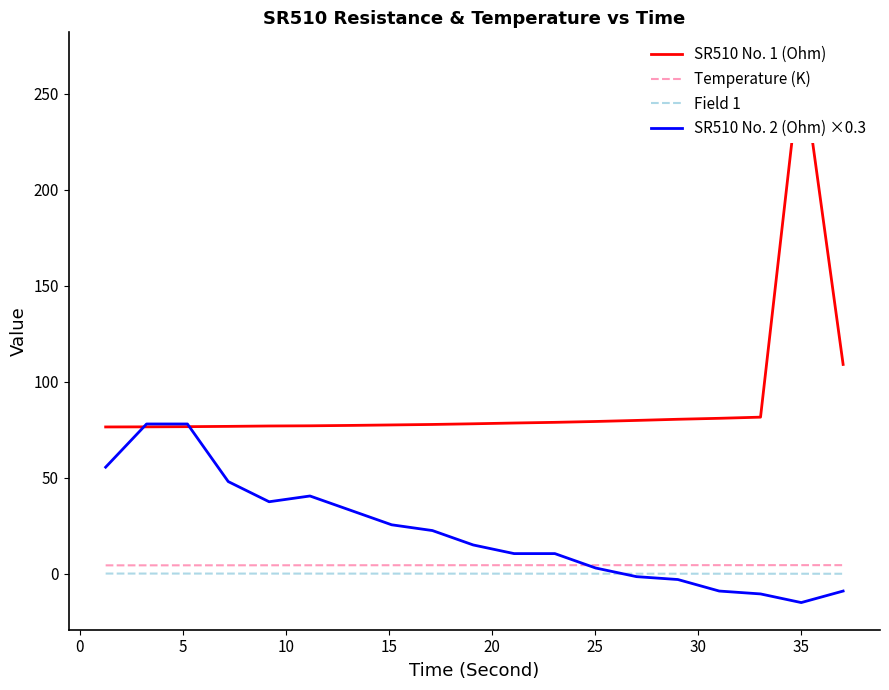

True or false: SR510 No. 1 (Ohm) and Temperature (K) cross at least once.

False